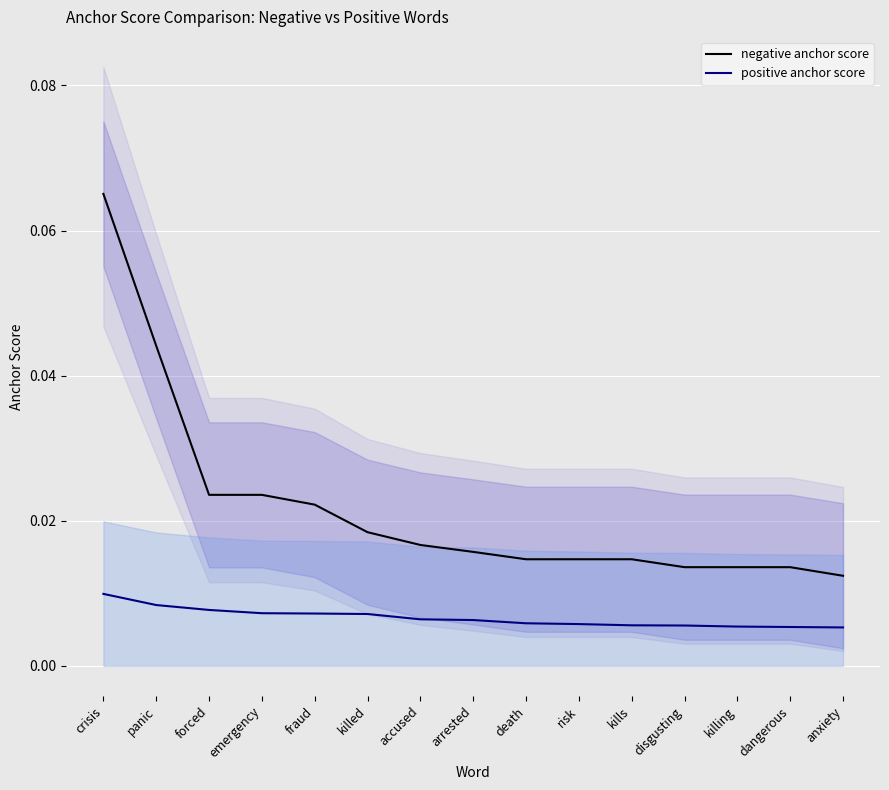

Which series has the largest range (max minus min)?

negative anchor score